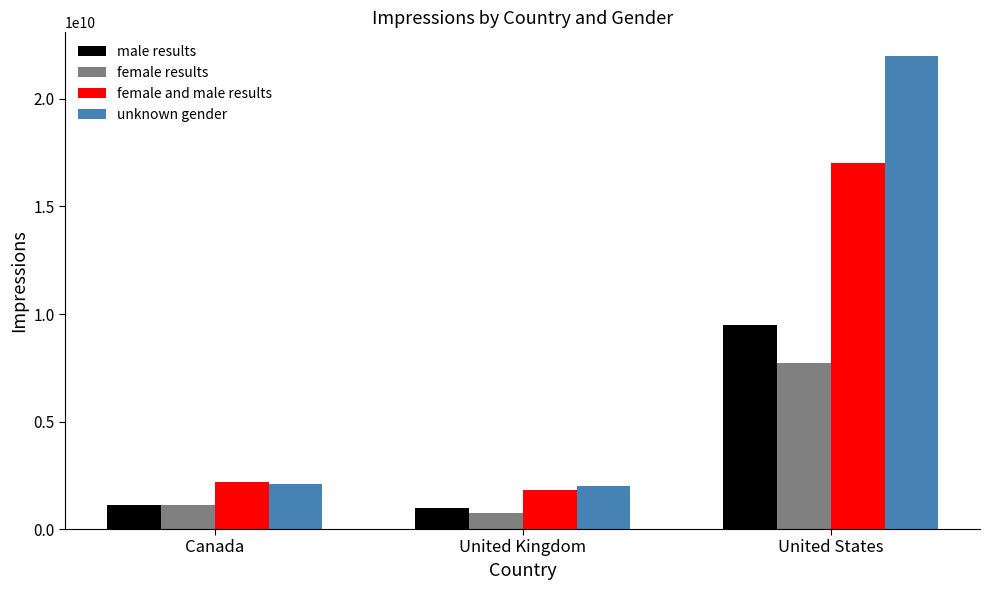

True or false: unknown gender has a value of 2000000000 at United Kingdom.

True